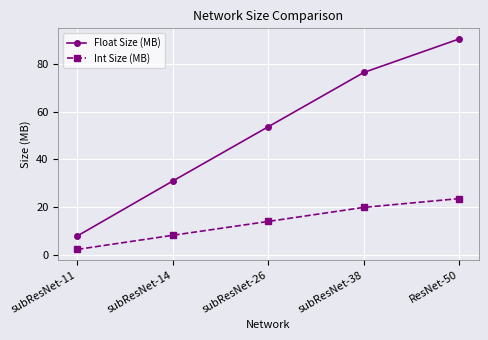

True or false: Float Size (MB) and Int Size (MB) intersect in this chart.

False